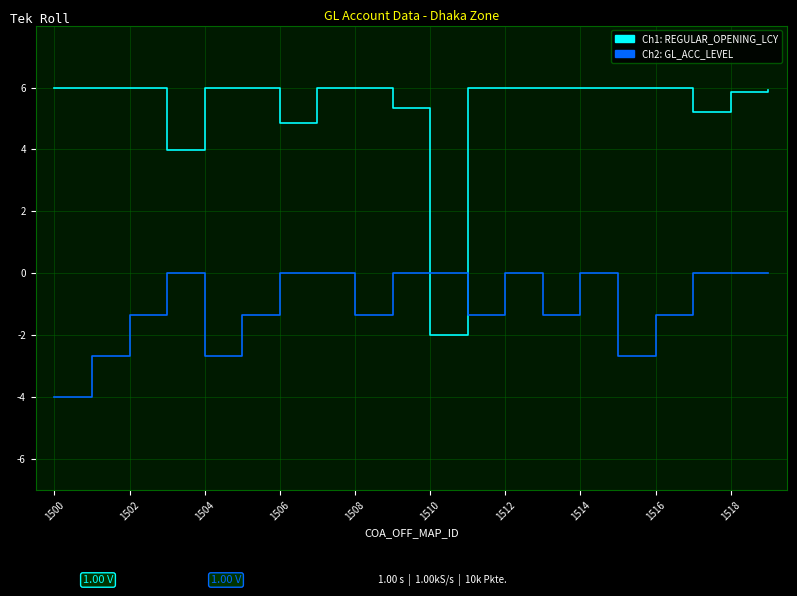

What is the smallest value displayed?

-4.0